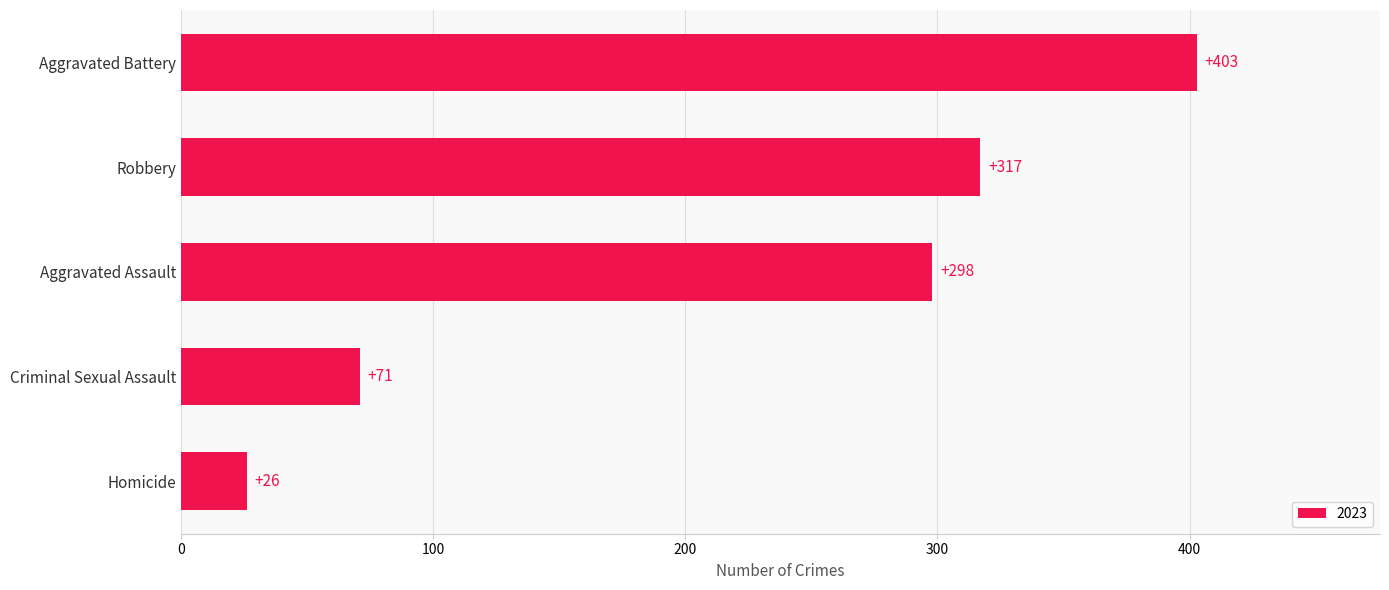

What is the difference between the values at Aggravated Battery and Homicide?

377